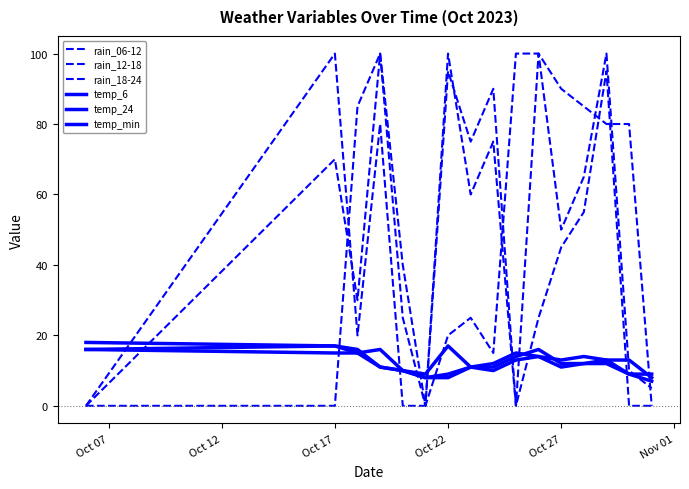

Does the chart display data point markers on the line(s)?

No